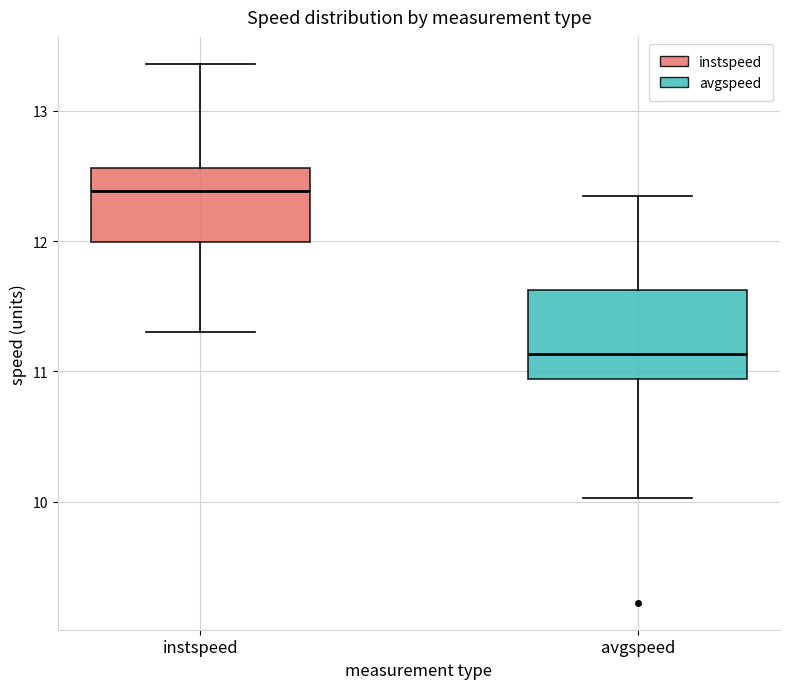

Where is the lower edge of the box for instspeed on the y-axis? The values are not printed on the chart, so give them approximately, as read against the axis.

12.0